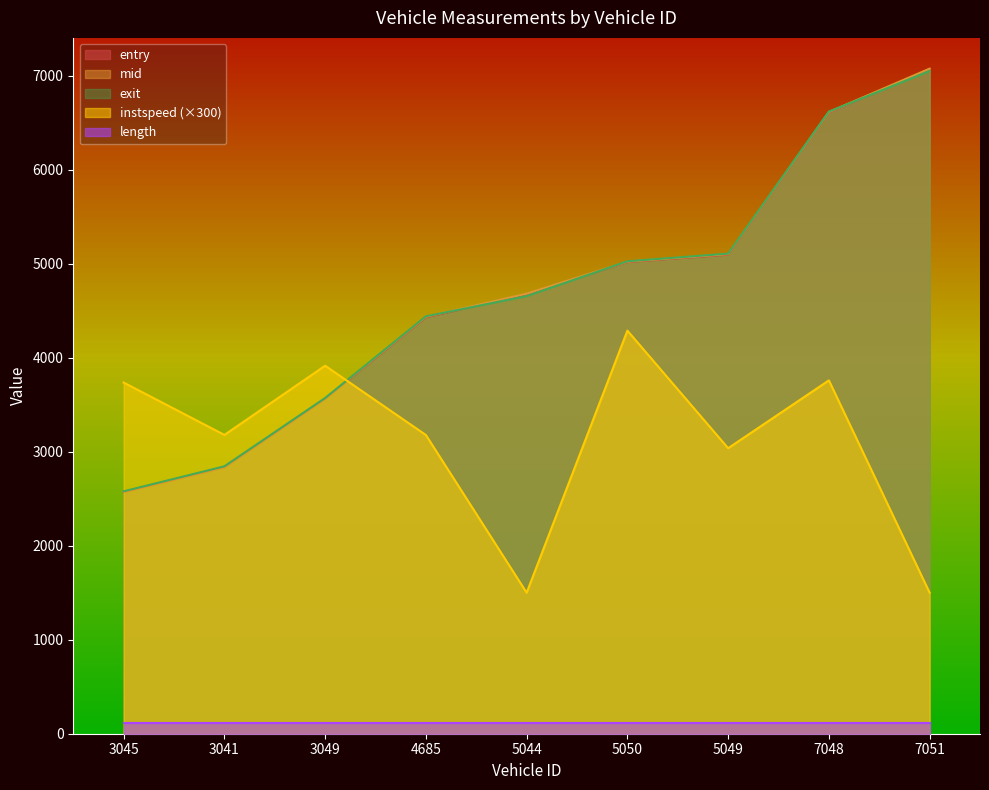

Which series has the largest total across all categories?

mid